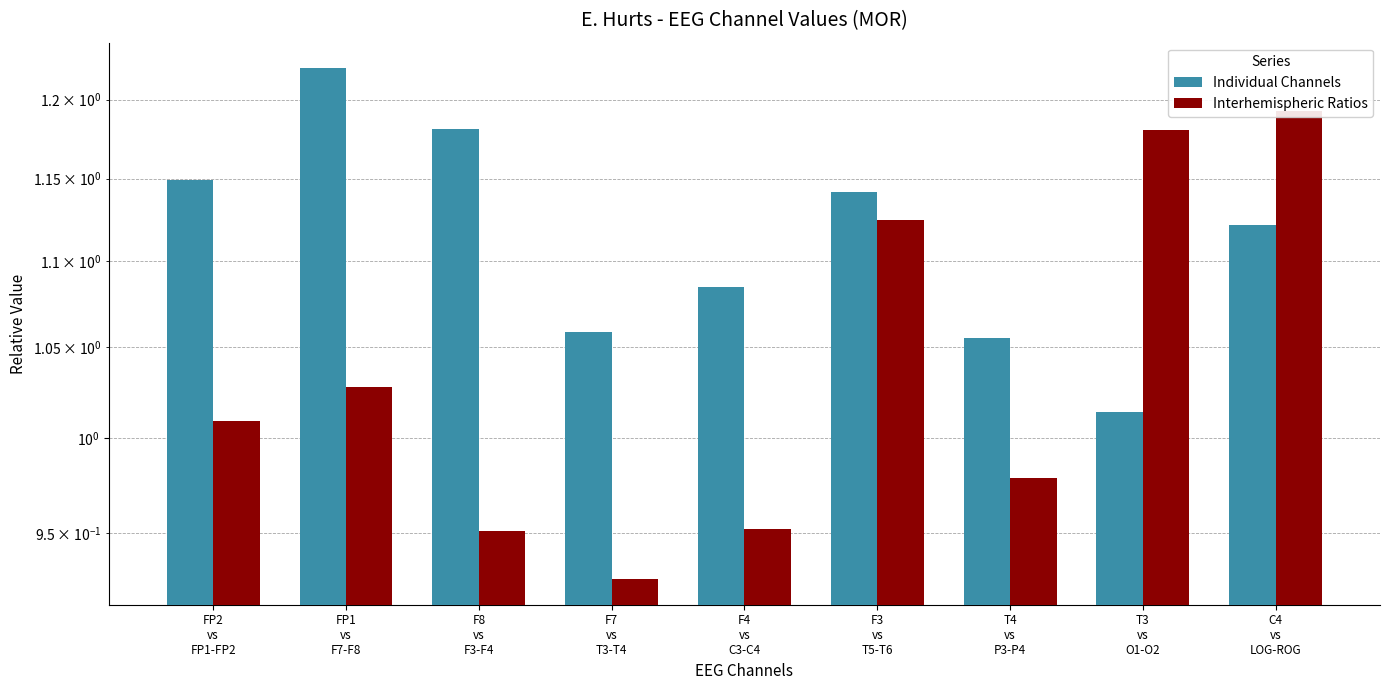

What is the label of the 7th bar from the left?

T4
vs
P3-P4